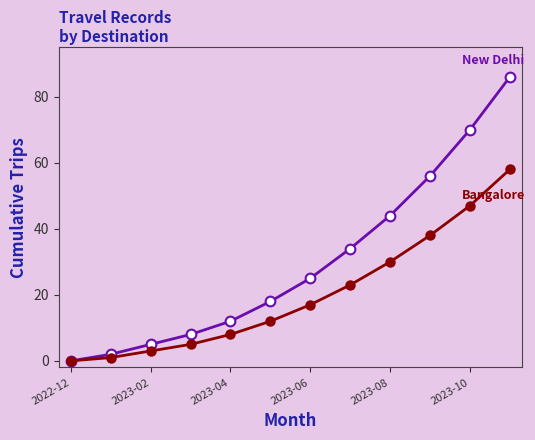

Reading left to right, what are all the values shown in this chart?

New Delhi: 0	2	5	8	12	18	25	34	44	56	70	86
Bangalore: 0	1	3	5	8	12	17	23	30	38	47	58